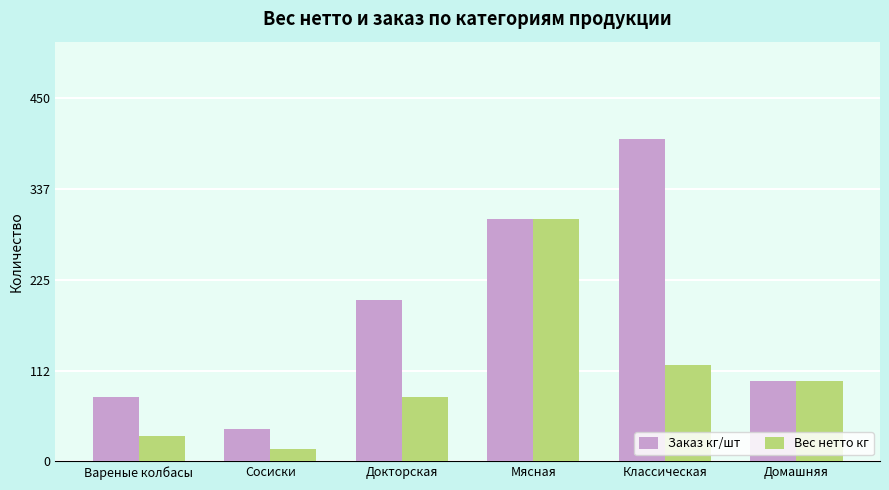

What is the difference between the maximum and second lowest values in the Вес нетто кг series?

268